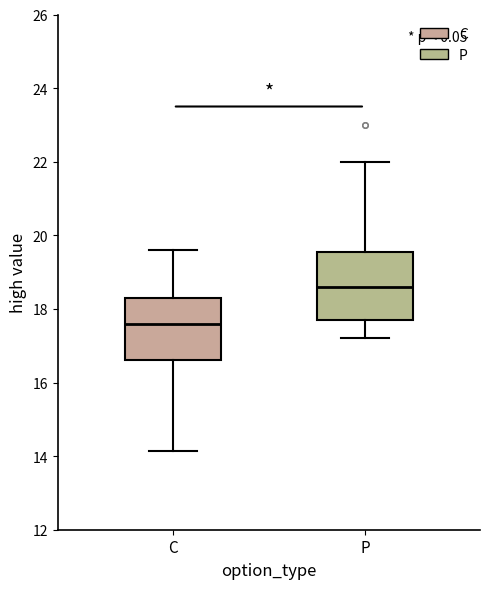

Reading left to right, read every box against the y-axis: the position of its median line, the range the box covers, and the ends of its whiskers. The values are not printed on the chart, so give them approximately, as read against the axis.

C: median 17.6, box 16.6 to 18.4, whiskers 14.2 to 19.6
P: median 18.6, box 17.8 to 19.6, whiskers 17.2 to 22.0